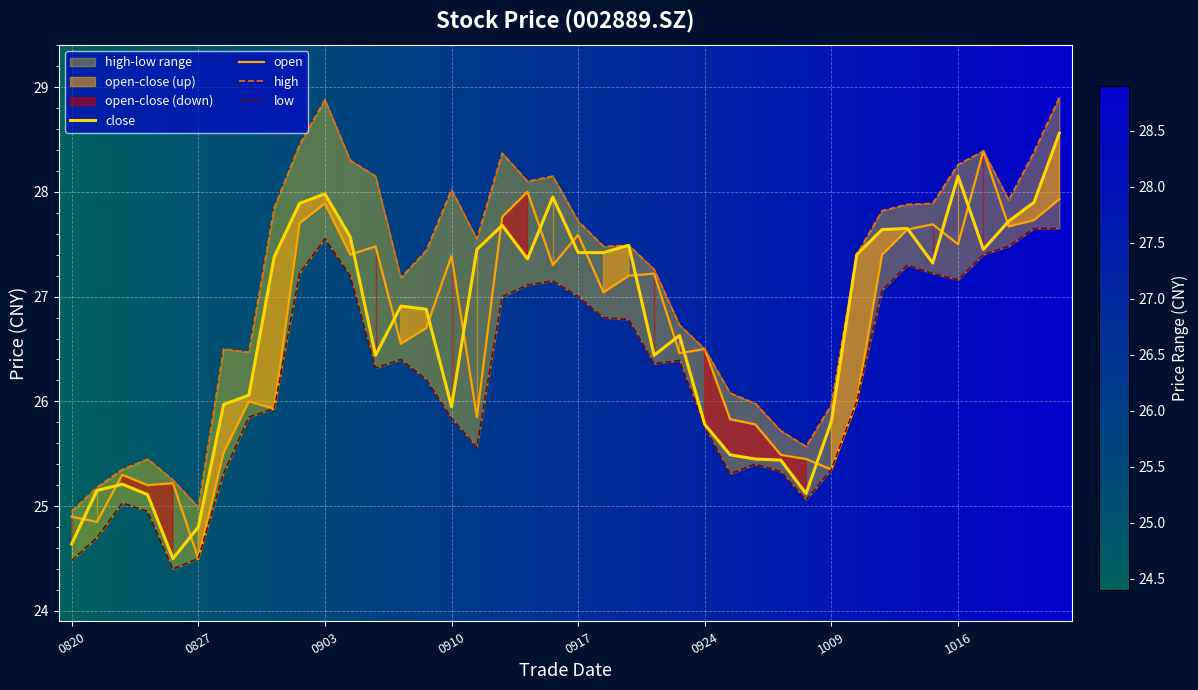

Between 20200914 and 20201012, which series saw the biggest shift?

open